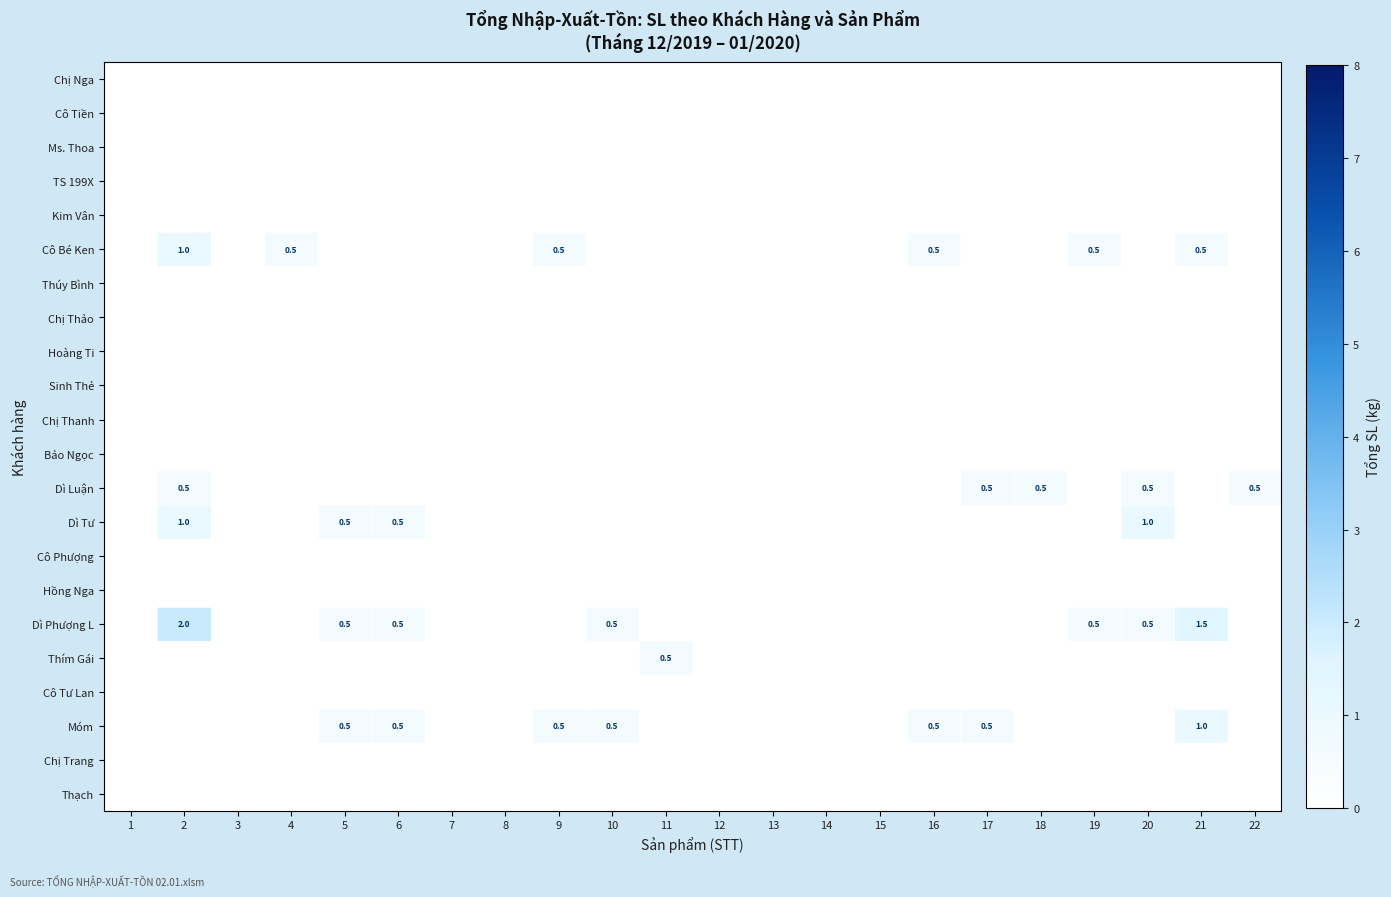

Rank the series by their maximum value, from lowest to highest.

Chị Nga, Cô Tiền, Ms. Thoa, TS 199X, Kim Vân, Thúy Bình, Chị Thảo, Hoàng Ti, Sinh Thẻ, Chị Thanh, Bảo Ngọc, Cô Phượng, Hồng Nga, Cô Tư Lan, Chị Trang, Thạch, Dì Luận, Thím Gái, Cô Bé Ken, Dì Tư, Móm, Dì Phượng L